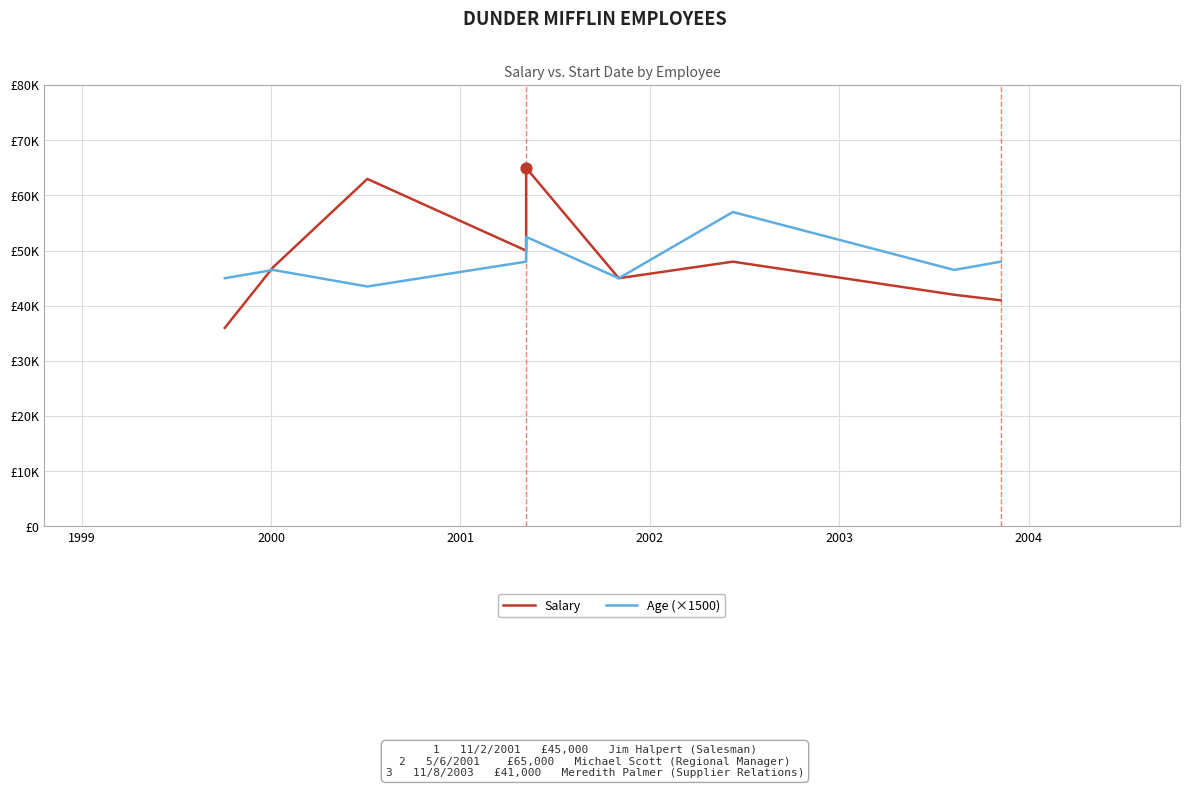

Which series has the widest spread of Y values?

Salary